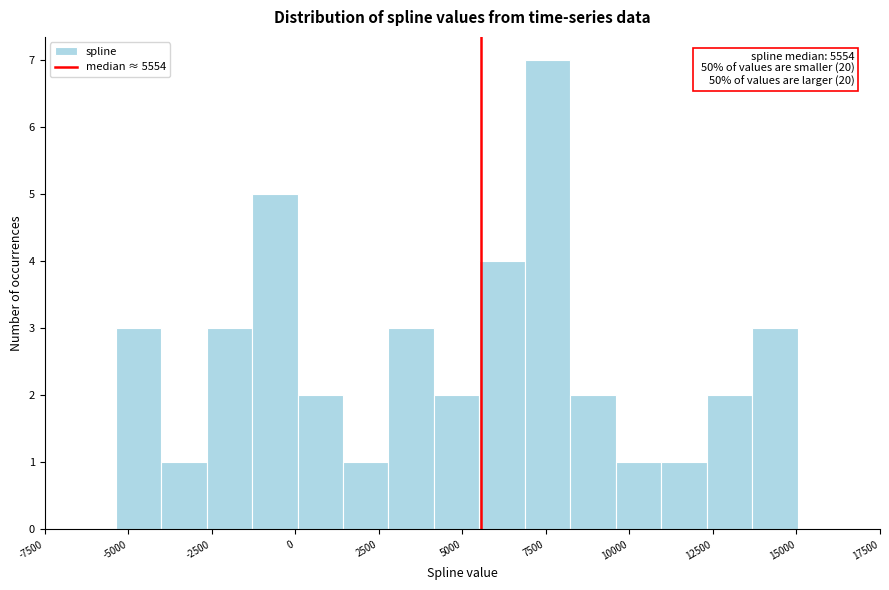

Read against the x-axis, roughly where is the centre of the tallest bar?

7500